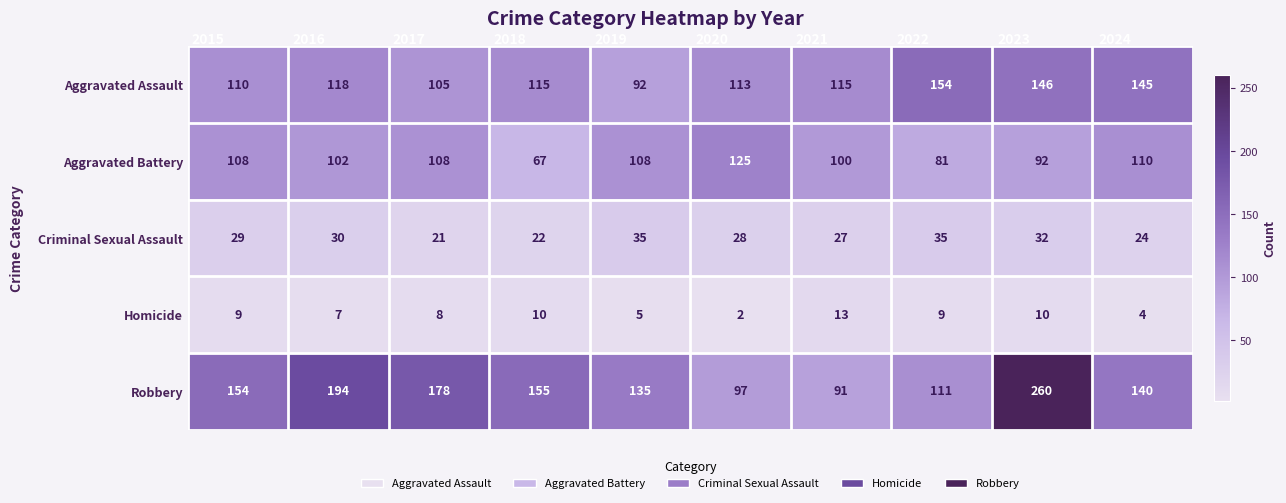

What is the sum of all Aggravated Battery values?

1001